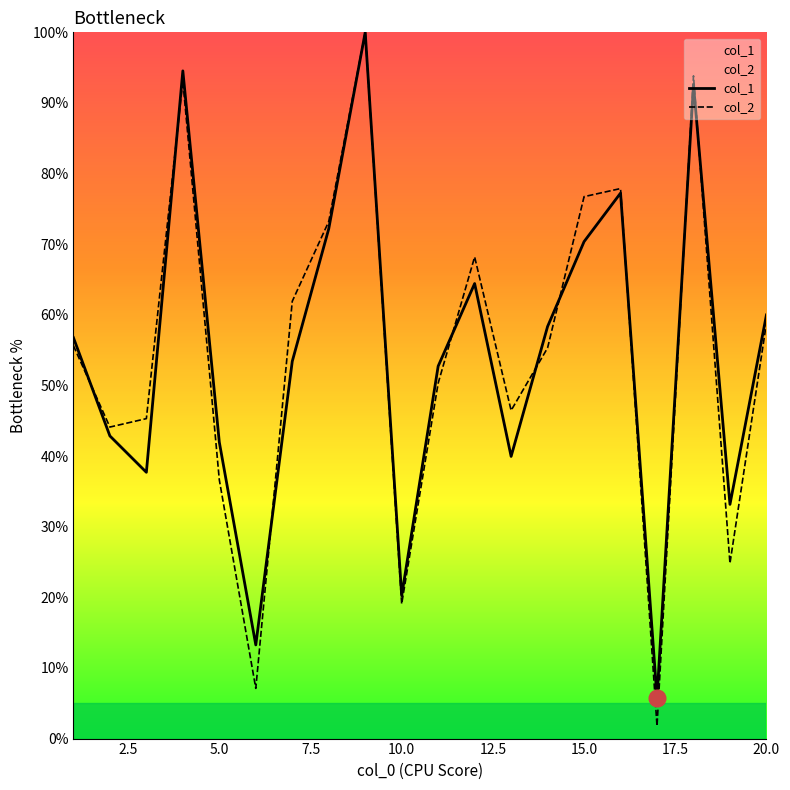

What is the difference between the second highest and minimum values in the col_2 series?

92.1